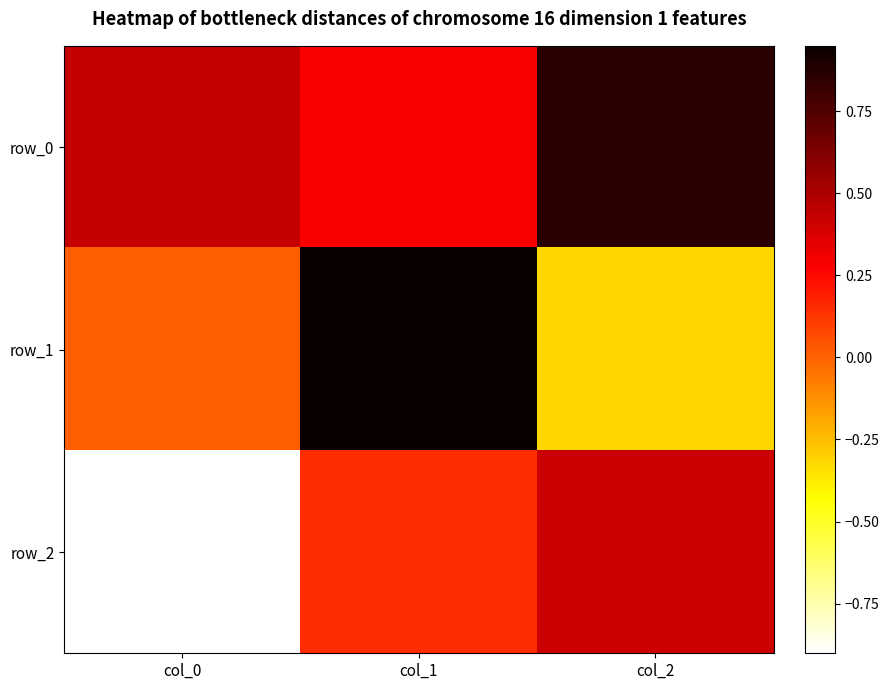

Which category has the lowest value across all series?

col_0